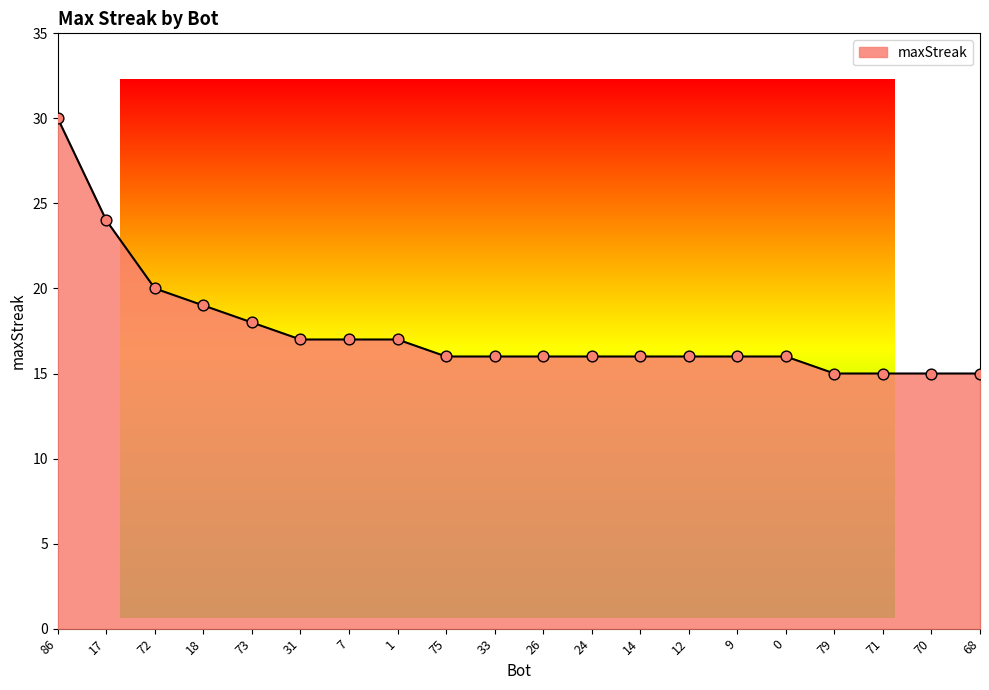

What is the change in value from 7 to 70?

-2